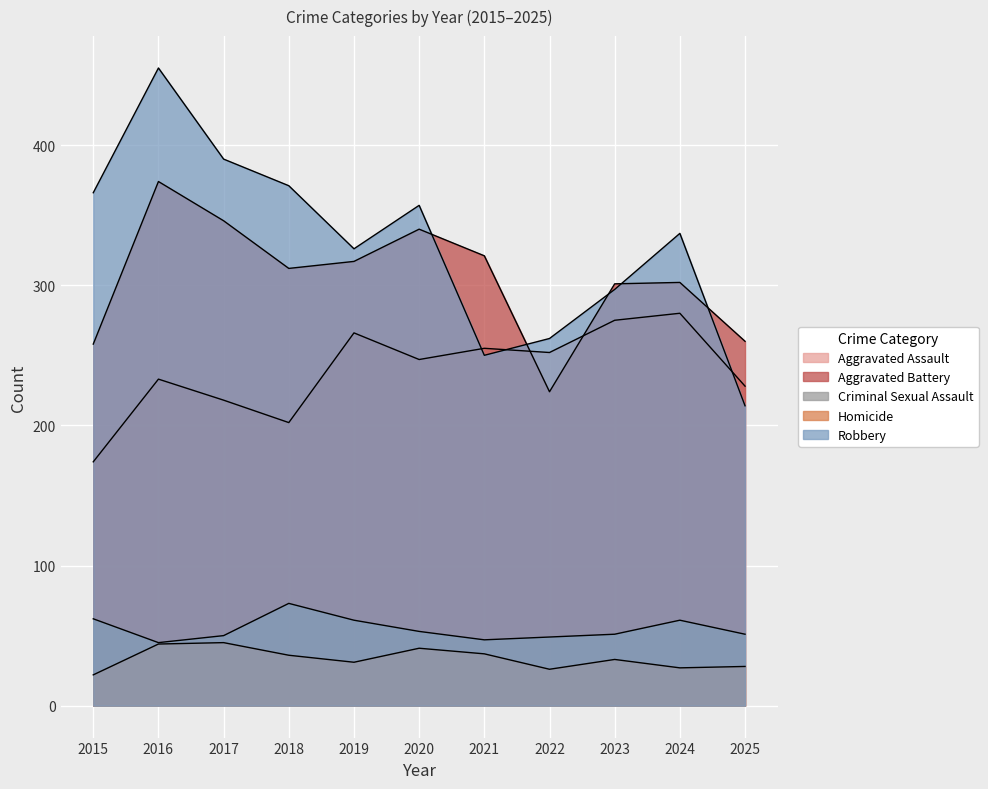

Which series has the widest spread of values?

Robbery